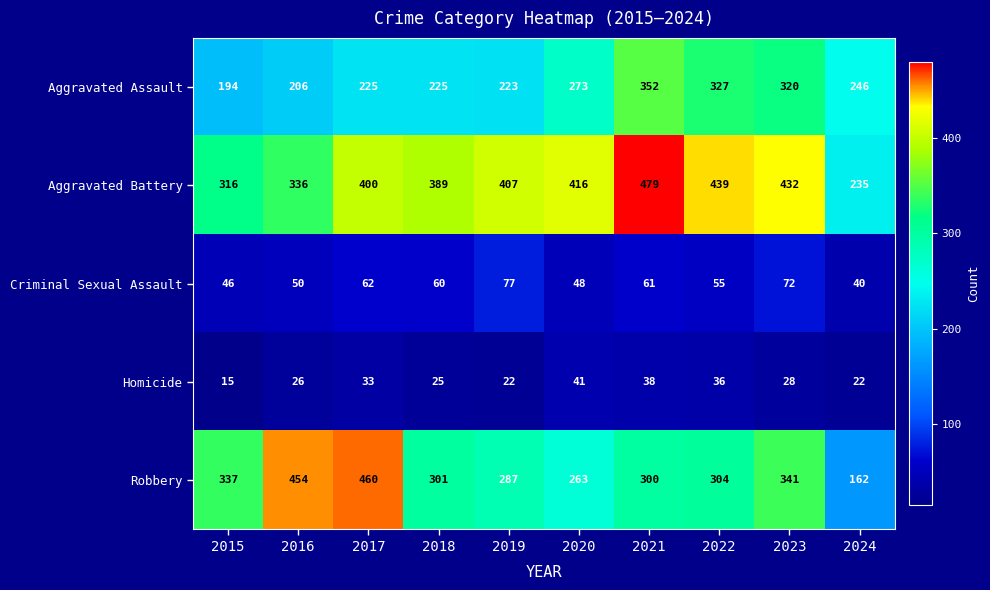

Rank the series by their maximum value, from lowest to highest.

Homicide, Criminal Sexual Assault, Aggravated Assault, Robbery, Aggravated Battery